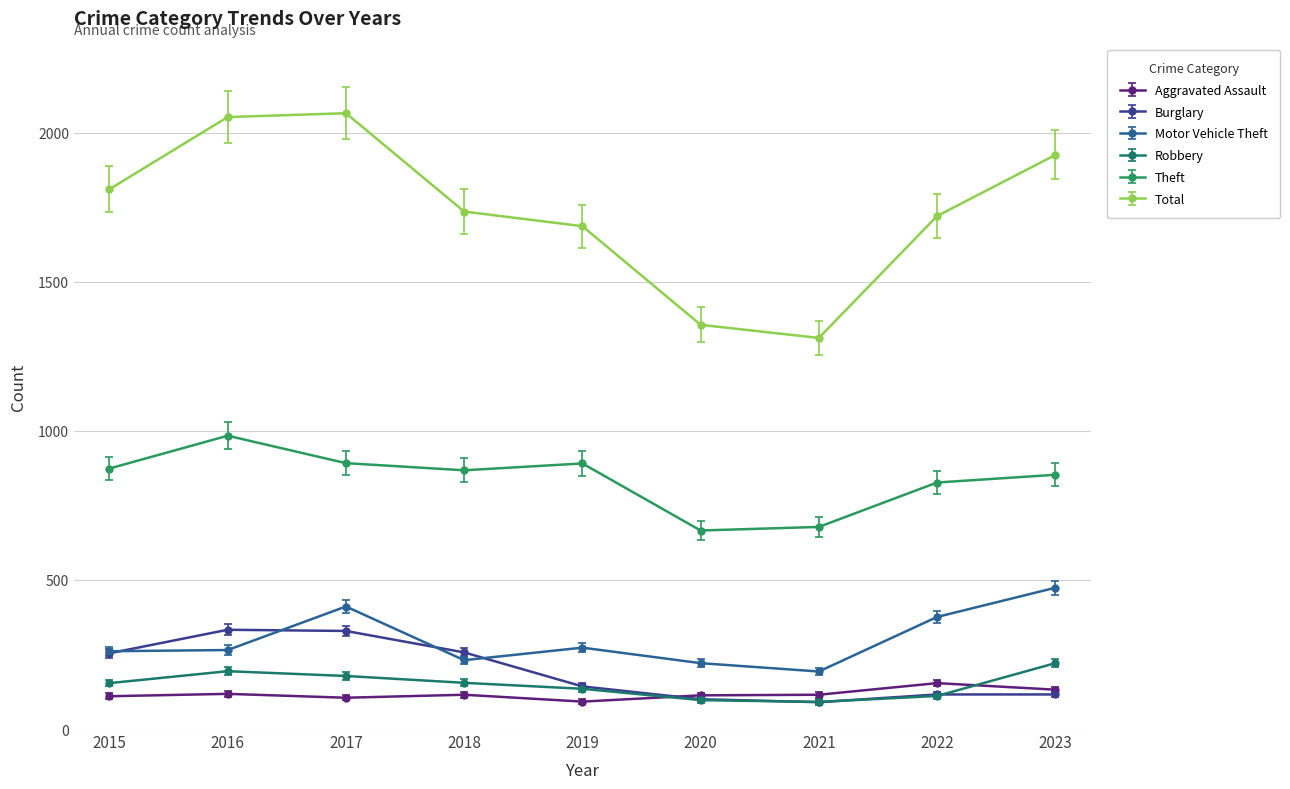

True or false: Aggravated Assault has more than 0 interior local peaks.

True